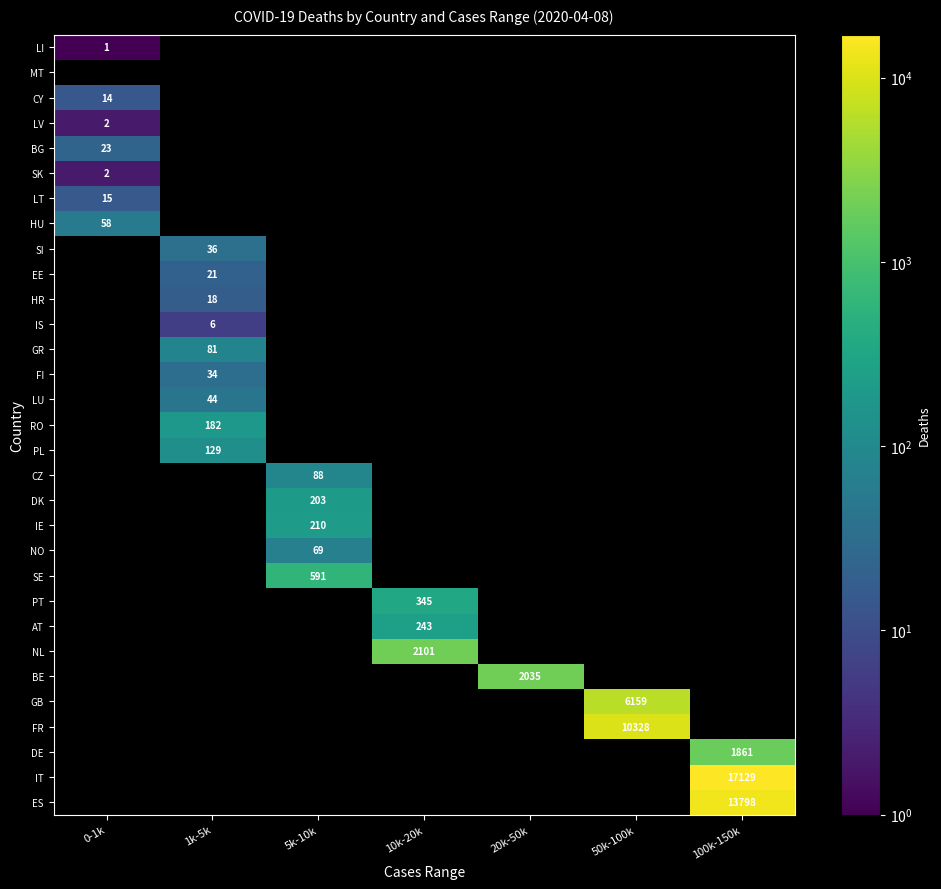

The value of LV at 0-1k is 4. True or false?

False